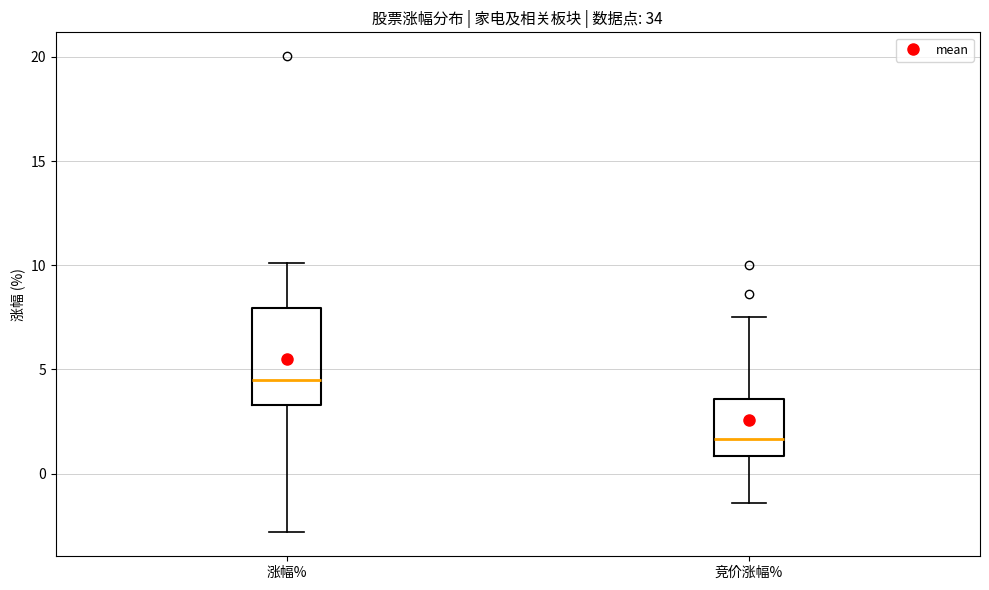

Reading left to right, read every box against the y-axis: the position of its median line, the range the box covers, and the ends of its whiskers. The values are not printed on the chart, so give them approximately, as read against the axis.

涨幅%: median 4.5, box 3.5 to 8.0, whiskers -3.0 to 10.0
竞价涨幅%: median 1.5, box 1.0 to 3.5, whiskers -1.5 to 7.5